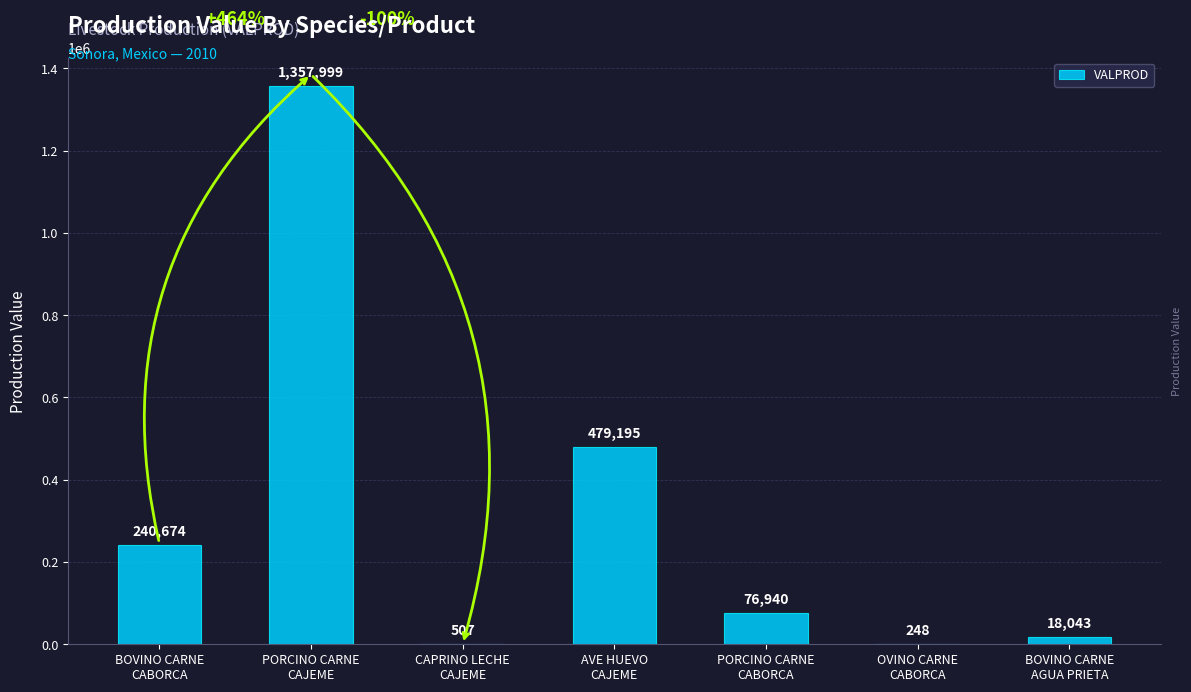

Reading left to right, transcribe all the data shown in this chart.

BOVINO CARNE
CABORCA=240674	PORCINO CARNE
CAJEME=1357999	CAPRINO LECHE
CAJEME=507	AVE HUEVO
CAJEME=479195	PORCINO CARNE
CABORCA=76940	OVINO CARNE
CABORCA=248	BOVINO CARNE
AGUA PRIETA=18043